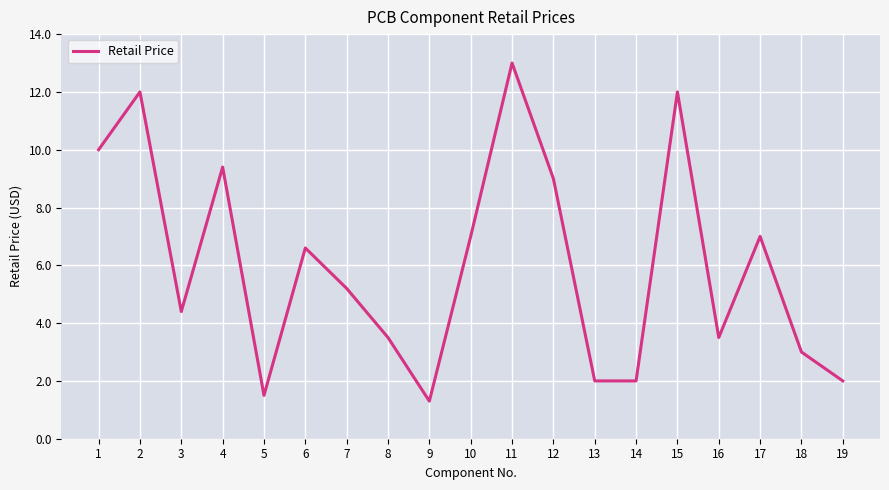

What is the smallest value displayed?

1.3